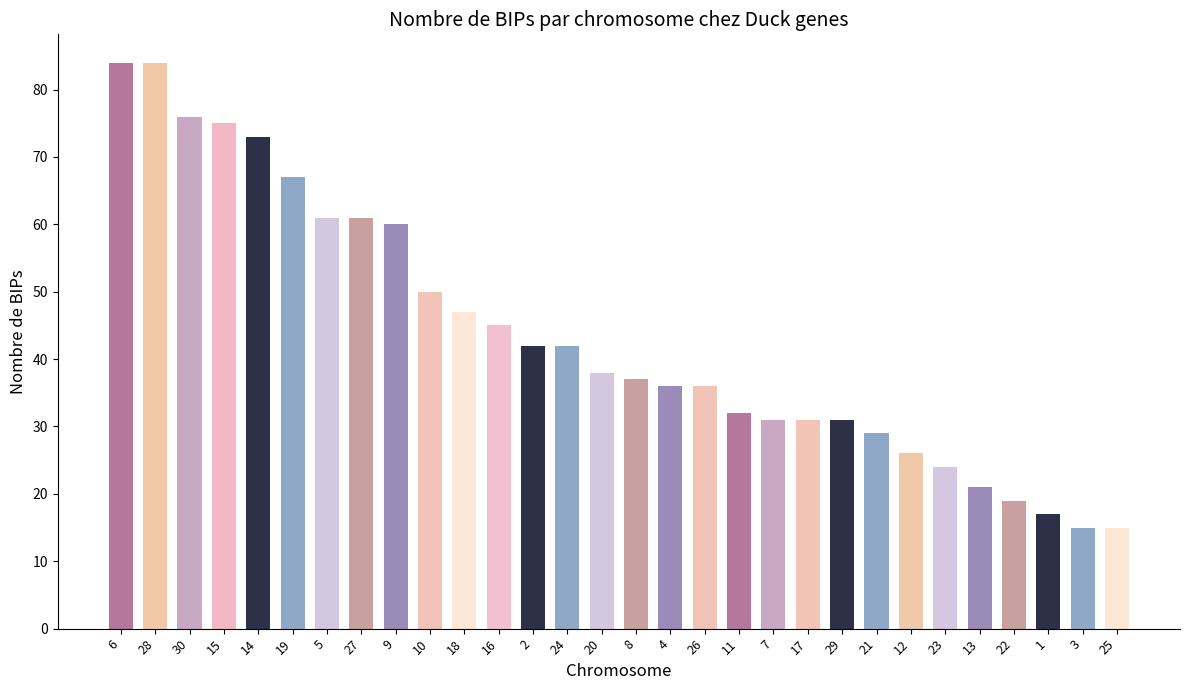

What is the difference between the second highest and second lowest values?

69